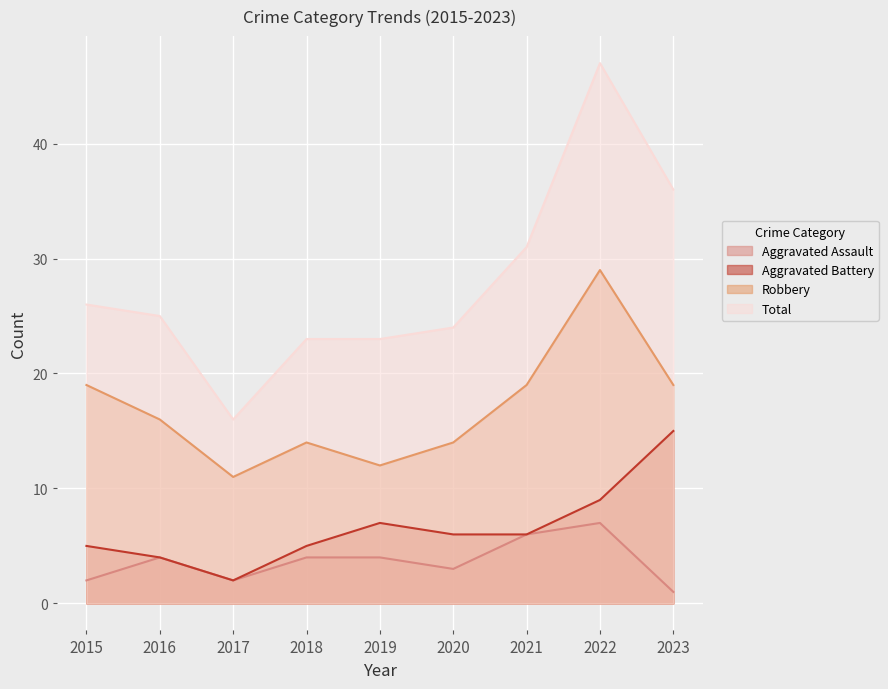

The Robbery series shows 3 at 2019. True or false?

False